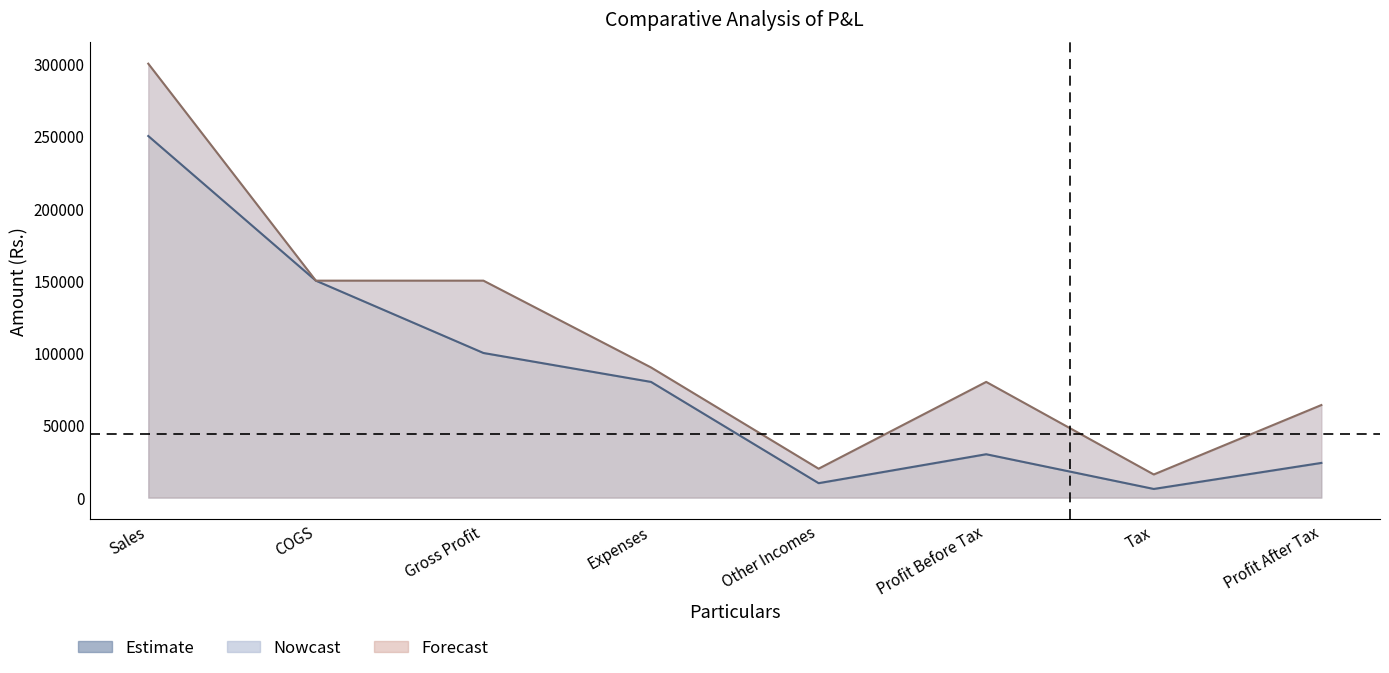

Which series has the largest range (max minus min)?

2012